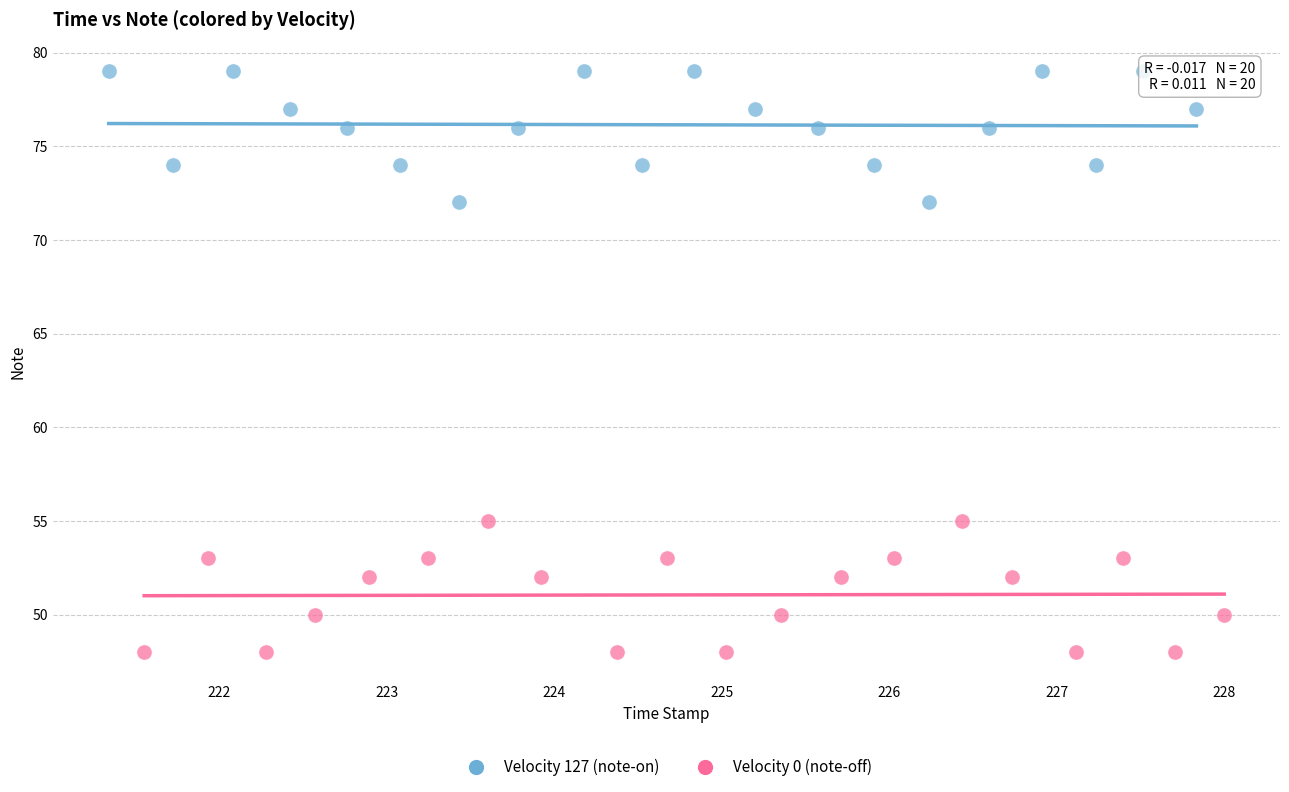

Which series contains the lowest Y value?

Velocity 0 (note-off)